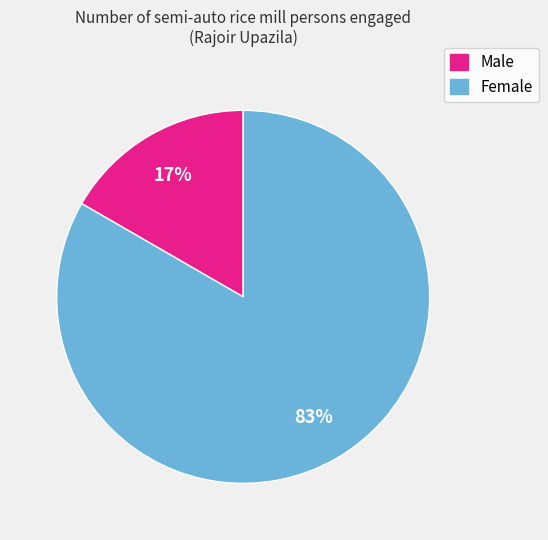

Is it true that Male is 17% of the pie?

True